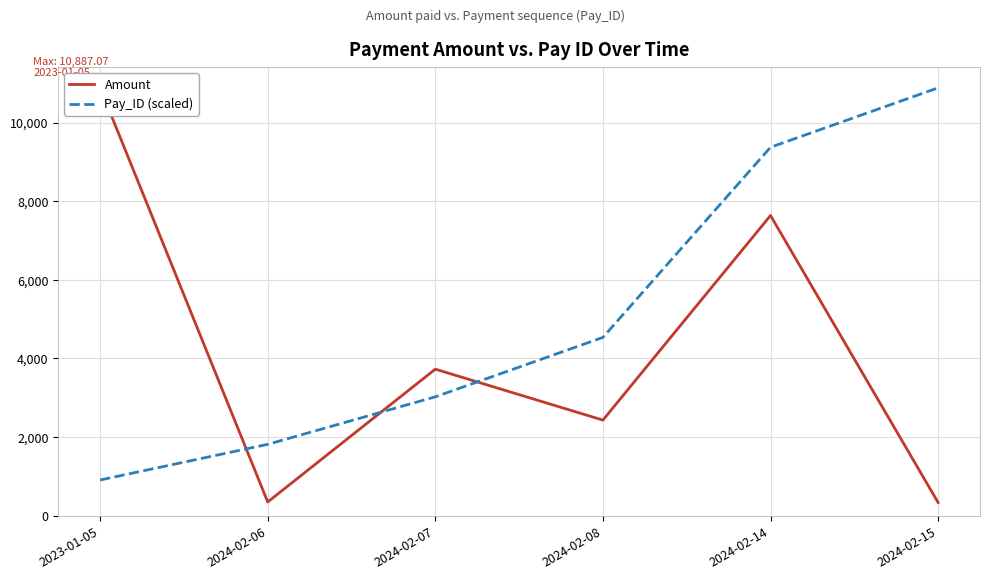

What is the total value across all series at 2024-02-06?

2162.6